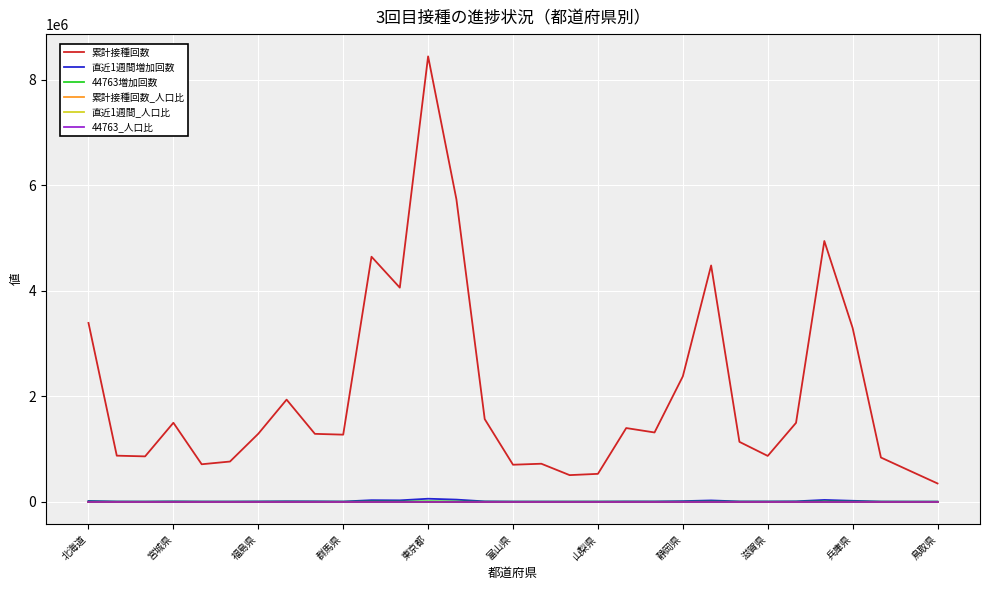

What is the highest value of the 累計接種回数 series?

8438926.0